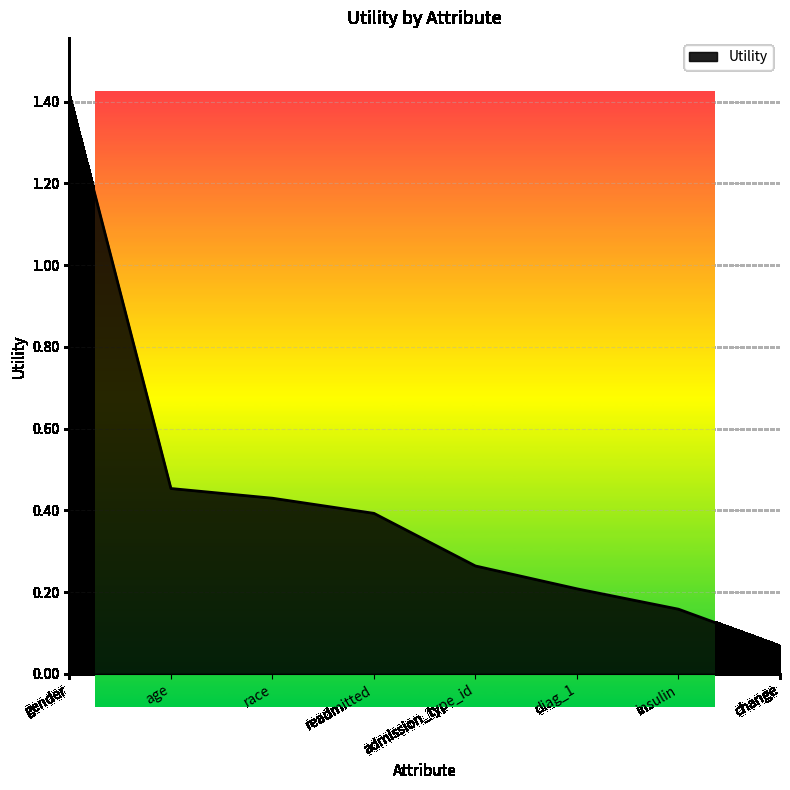

Which has a higher value, readmitted or diag_1?

readmitted